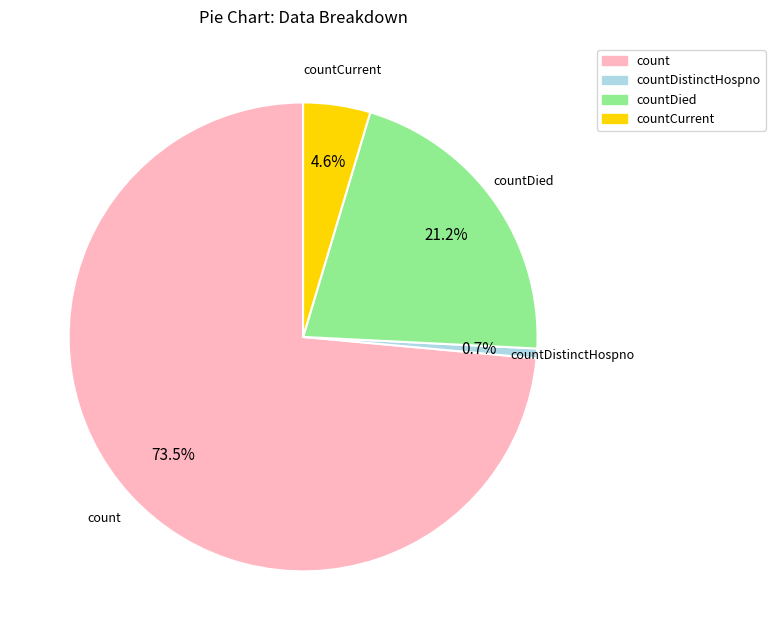

The countDistinctHospno slice represents 1% of the pie. True or false?

True